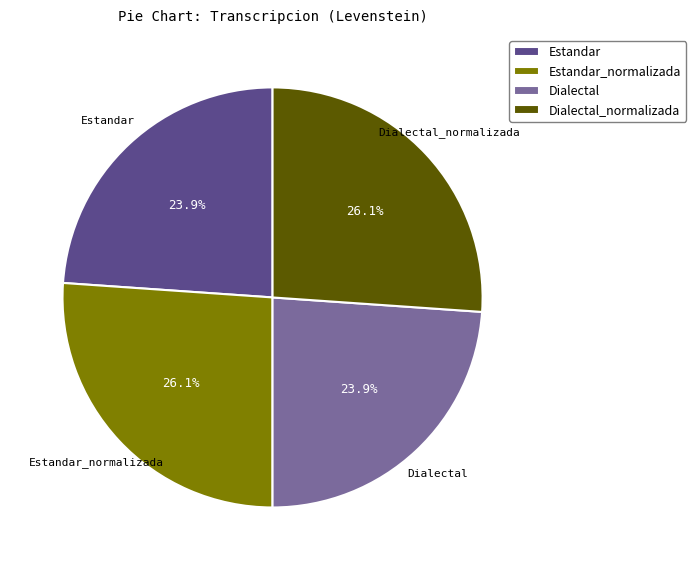

To the nearest percent, what is the average slice percentage?

25%